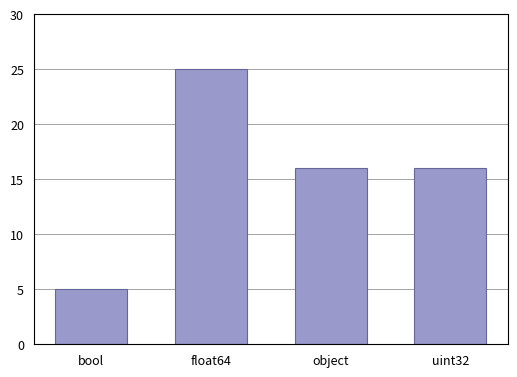

Reading left to right, transcribe all the data shown in this chart.

bool=5	float64=25	object=16	uint32=16